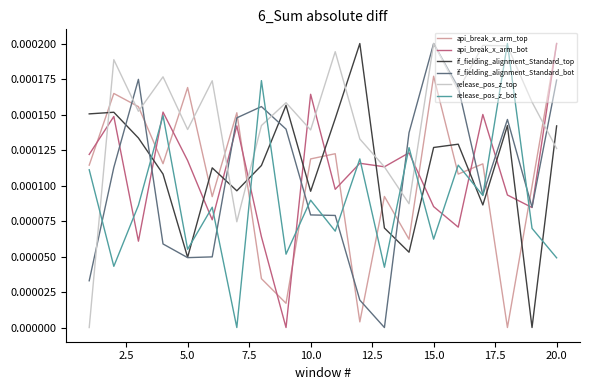

How many times do api_break_x_arm_top and if_fielding_alignment_Standard_bot cross each other?

10